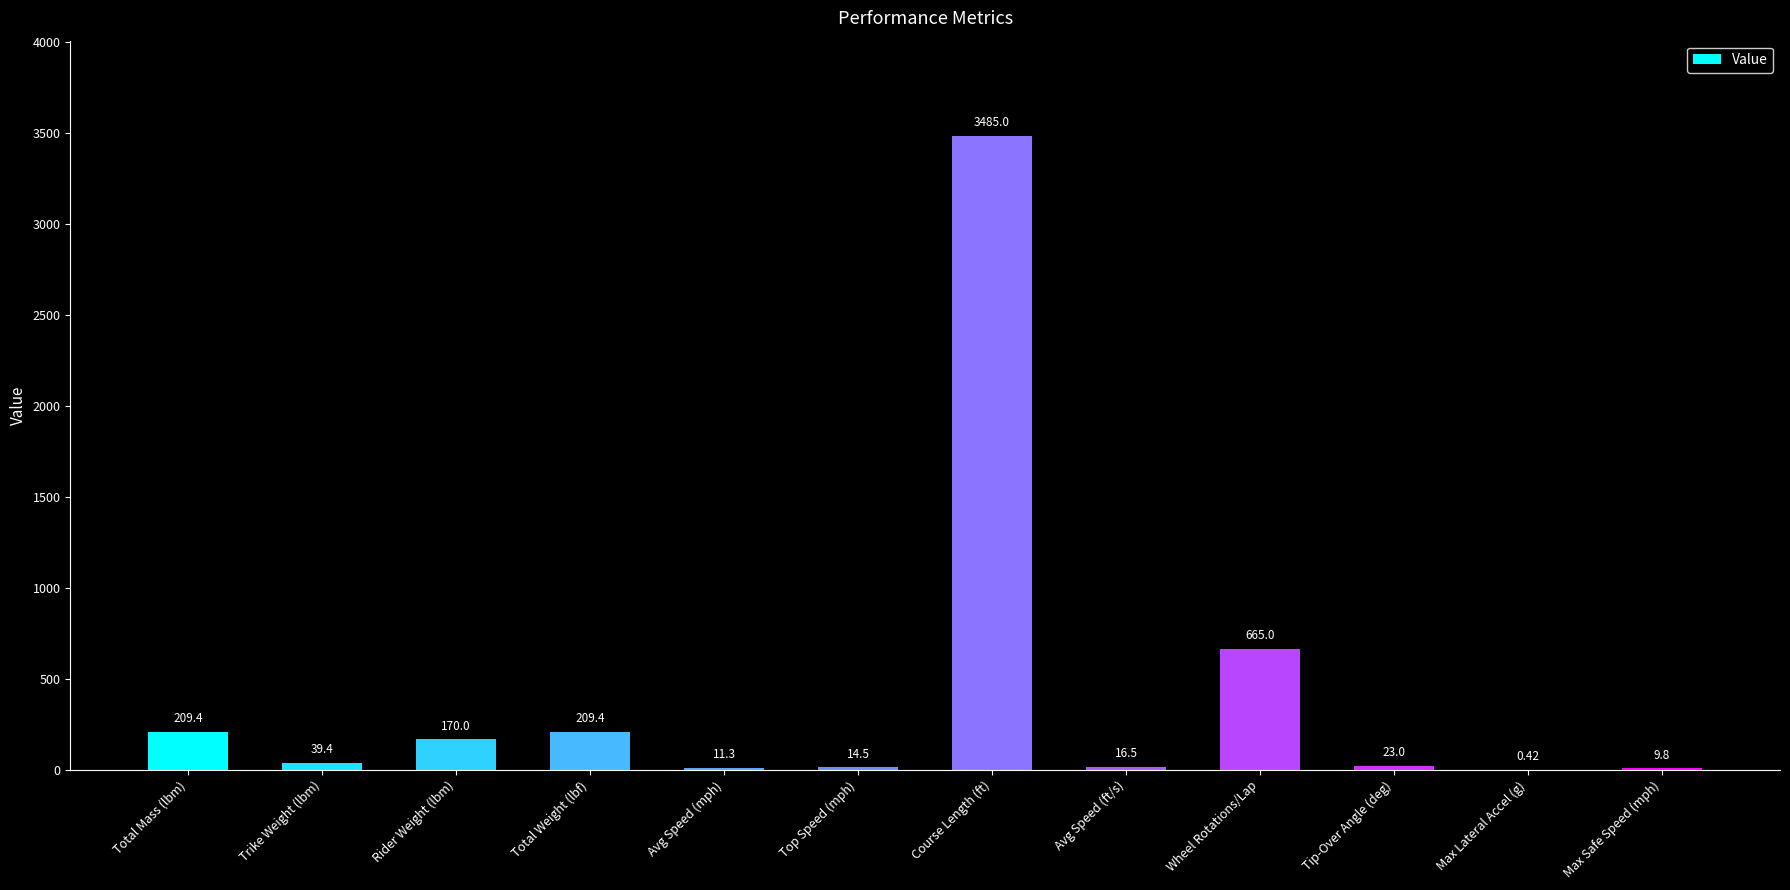

What is the difference between the values at Course Length (ft) and Trike Weight (lbm)?

3445.6